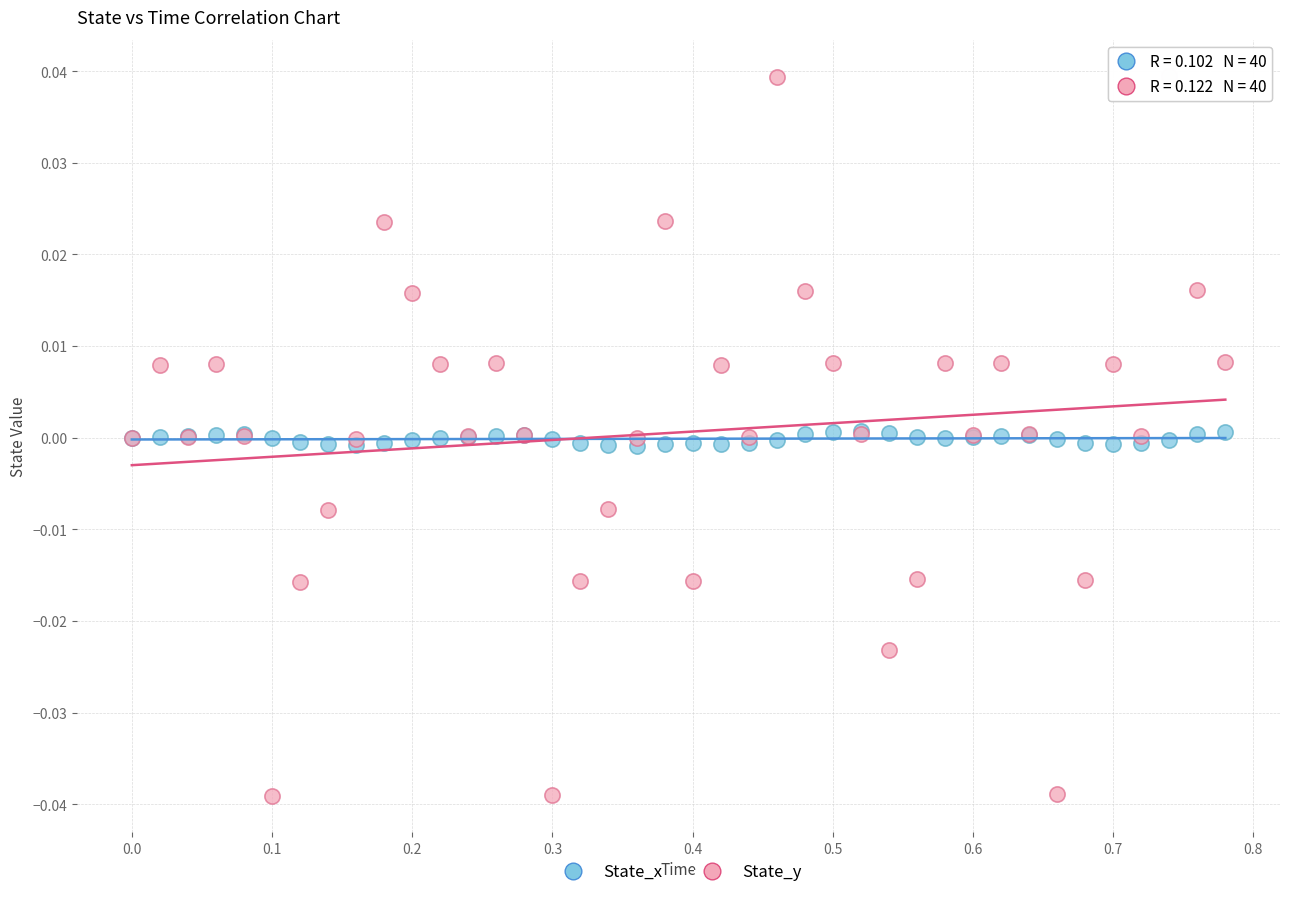

What are all the series names shown in the legend?

State_x, State_y